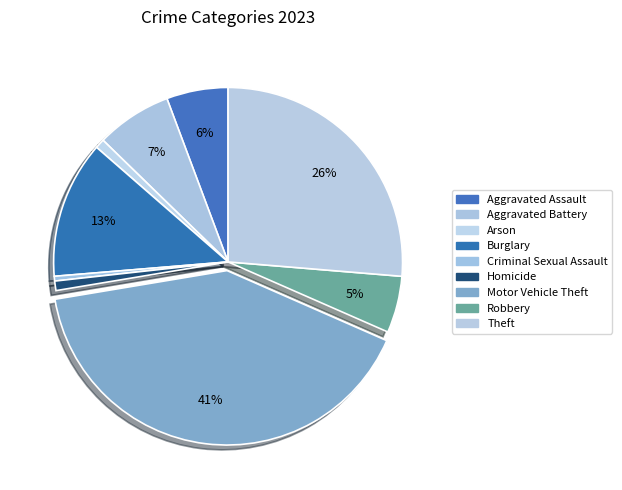

What portion of the pie excludes Aggravated Battery?

93.0%